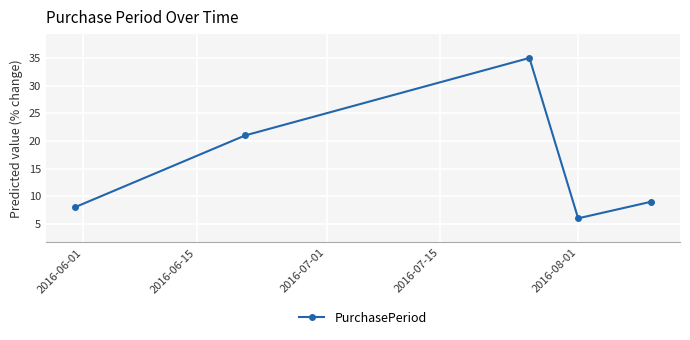

Is this an area chart (filled region under the line)?

No